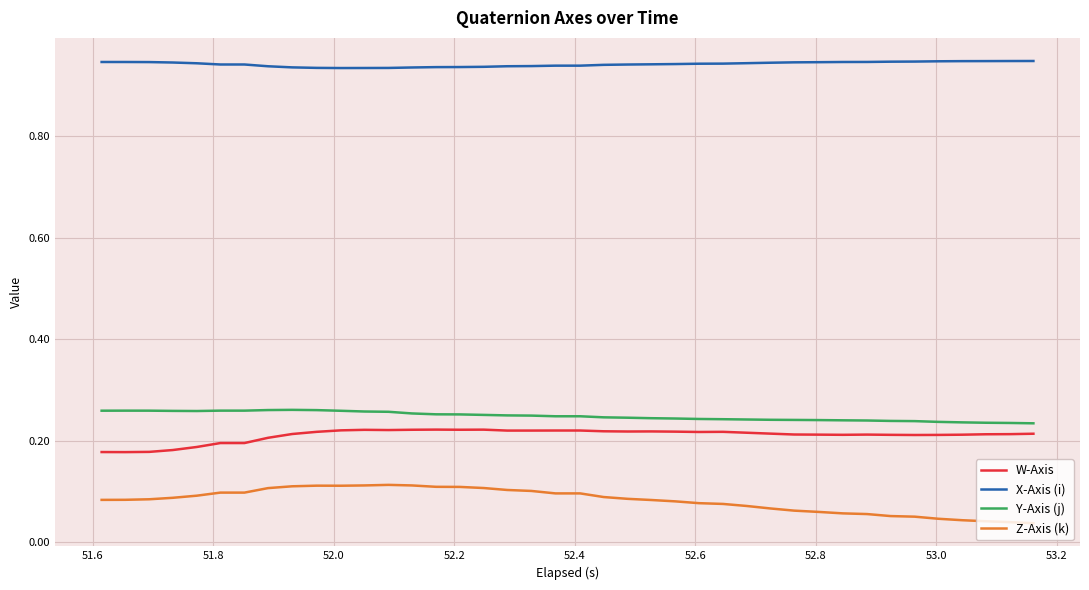

Rank the series by their maximum value, from highest to lowest.

X-Axis (i), Y-Axis (j), W-Axis, Z-Axis (k)